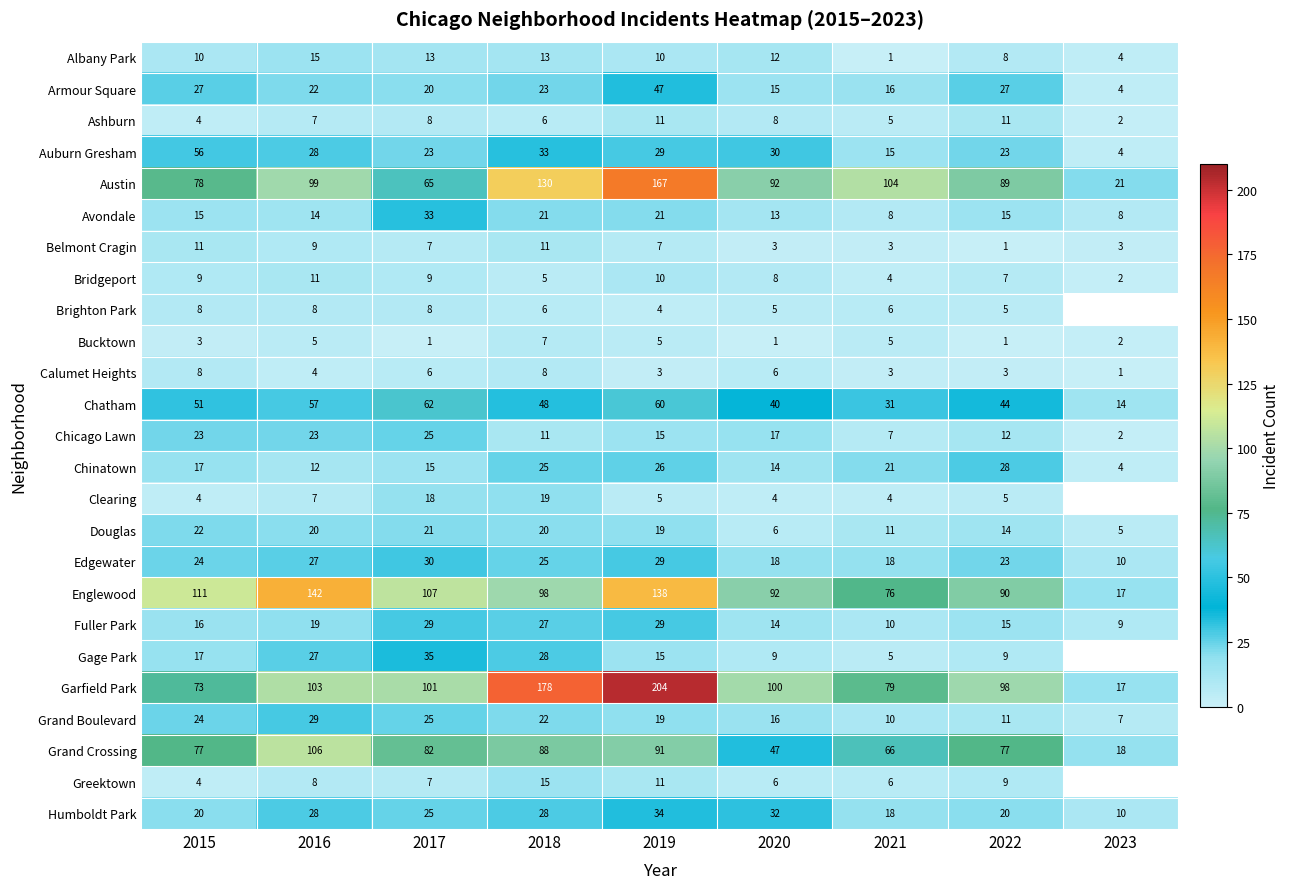

What is the spread (max minus min) of values at 2017?

106